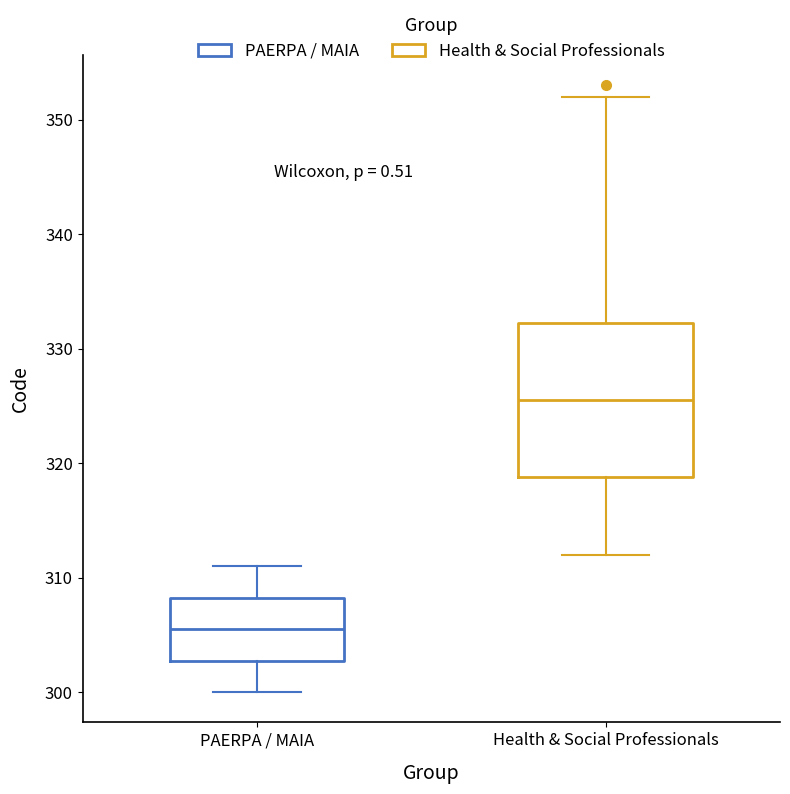

Reading left to right, transcribe this box plot: for each box, give where its median line is, the range the box spans, and where its two whiskers end, as read against the y-axis. The values are not printed on the chart, so give them approximately, as read against the axis.

PAERPA / MAIA: median 306, box 303 to 308, whiskers 300 to 311
Health & Social Professionals: median 326, box 319 to 332, whiskers 312 to 352